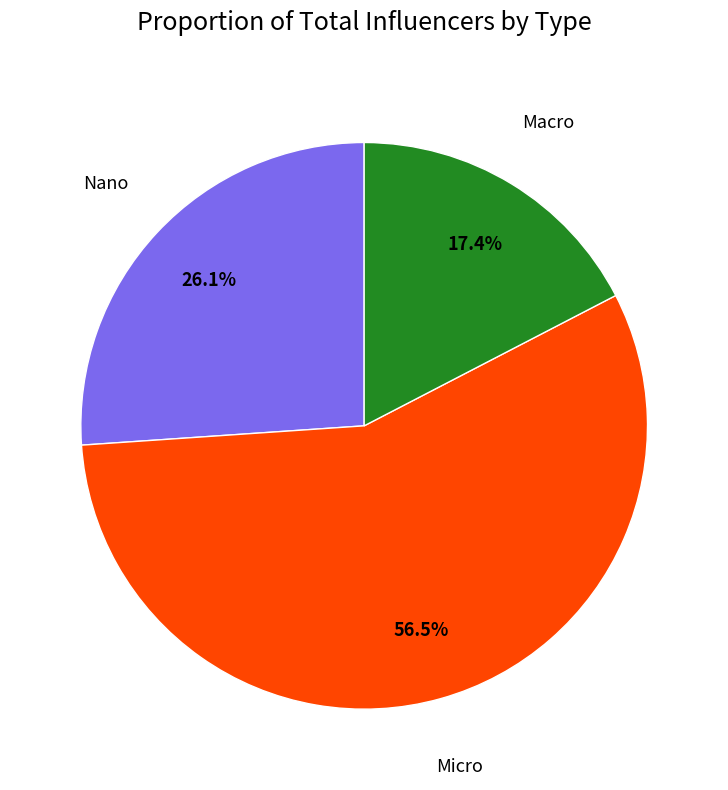

To the nearest percent, what is the average slice percentage?

33%